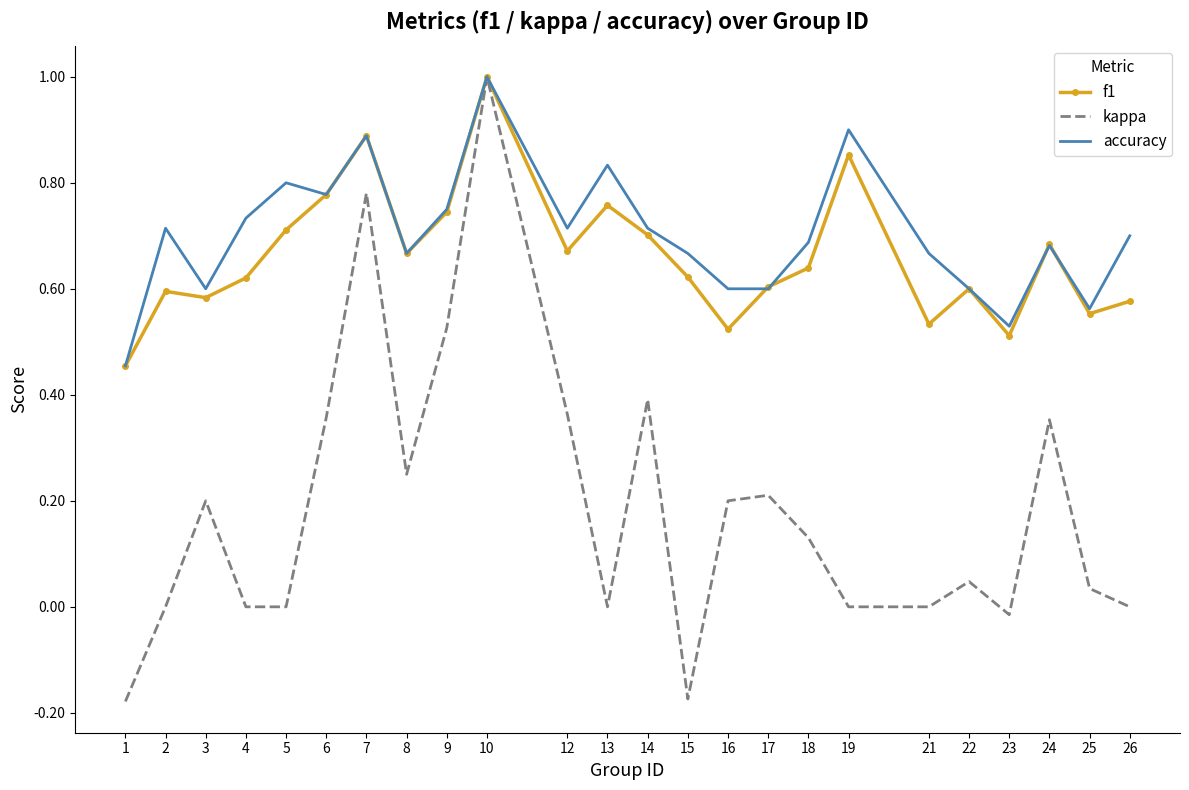

Is the value of accuracy at 13 greater than the value of f1 at 18?

Yes